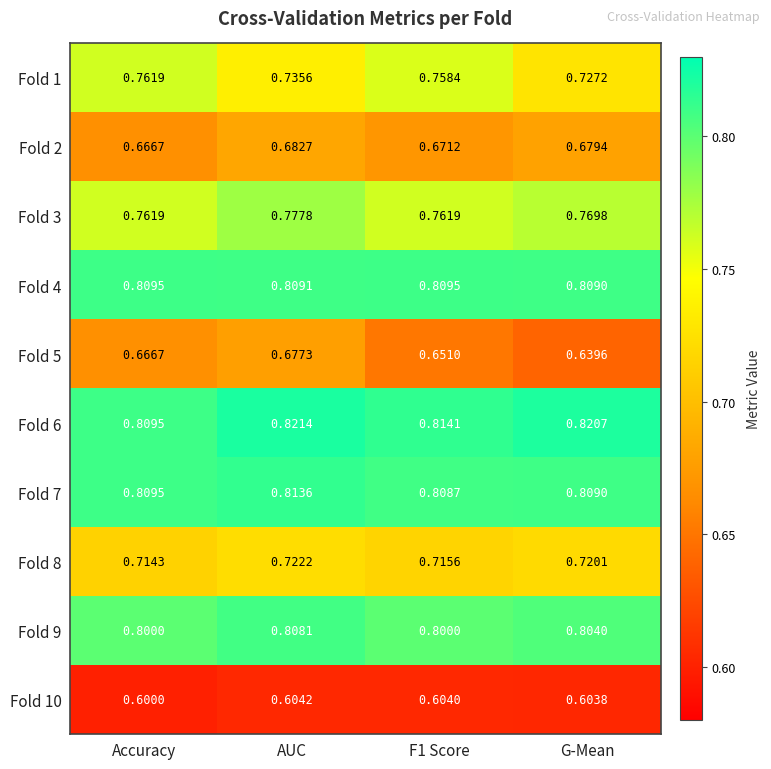

At which category is the sum across all series the highest?

AUC